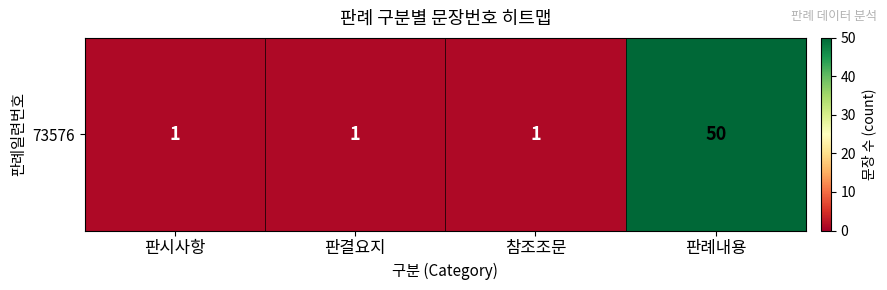

The value at 참조조문 is 1. True or false?

True